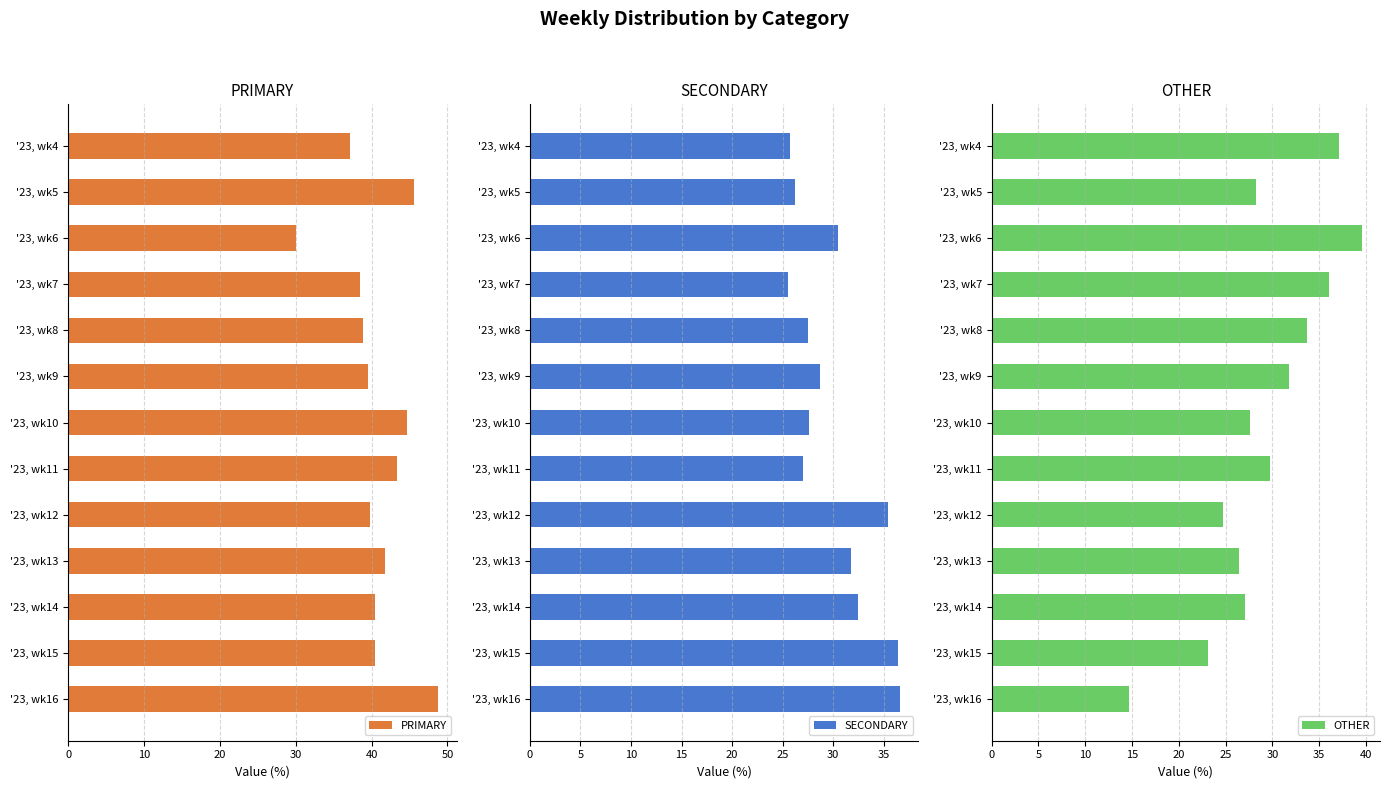

How many data points in PRIMARY are above 40?

7